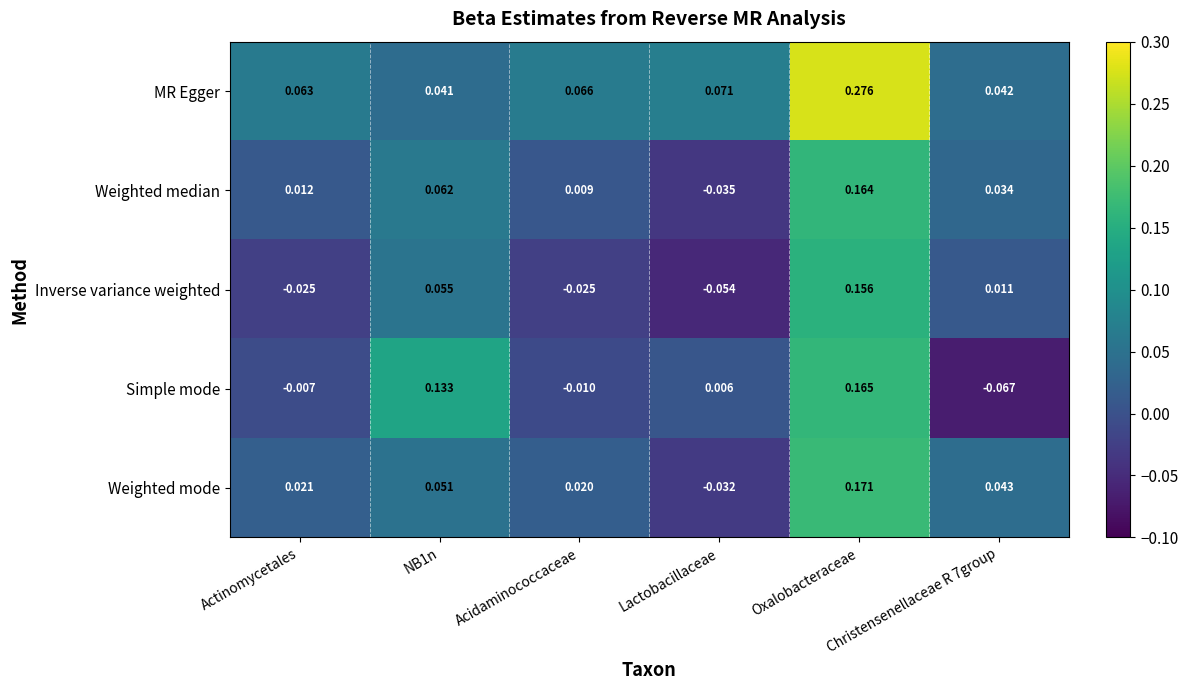

Which series has the widest spread of values?

MR Egger